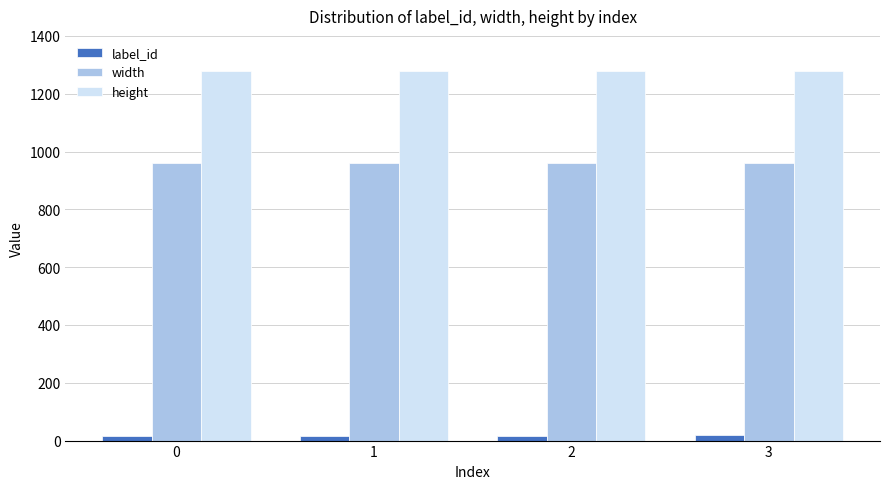

Does the chart contain any negative values?

No